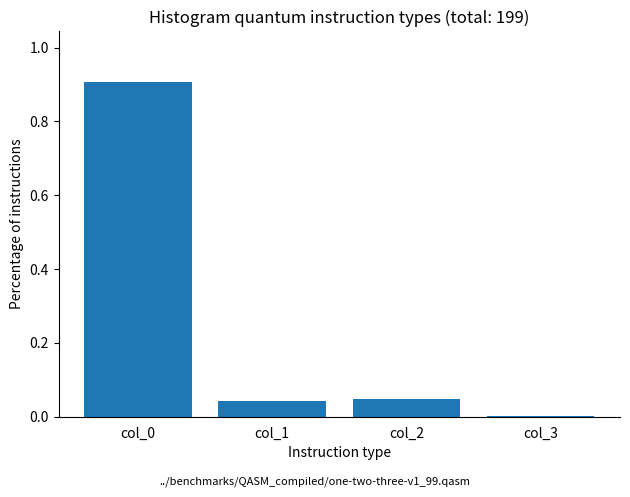

Is it true that the value at col_2 is 0.0?

True